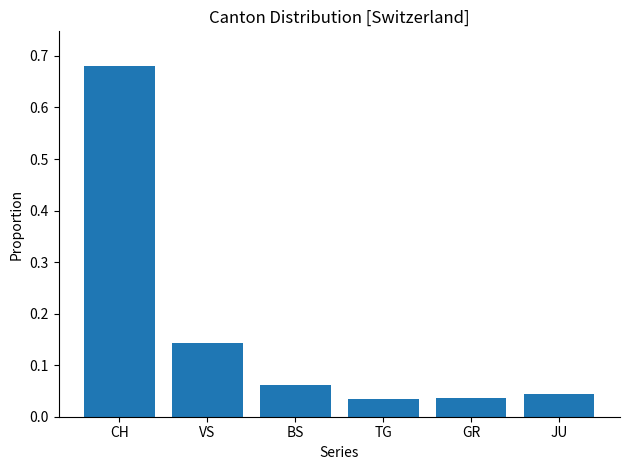

What is the label of the 3rd bar from the left?

BS